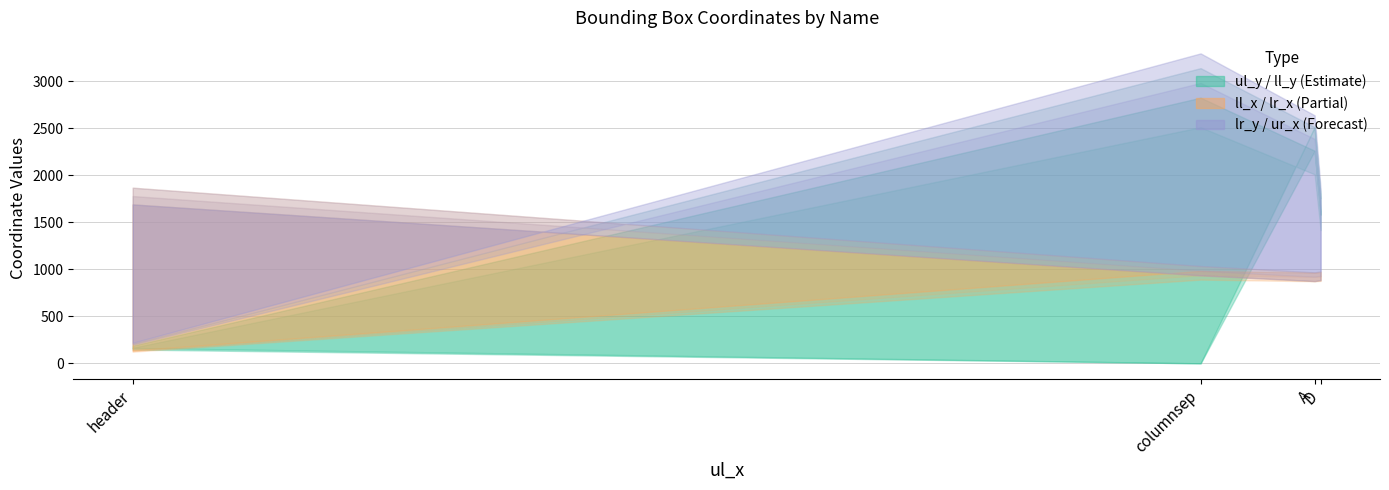

Count the number of data series in this chart.

6